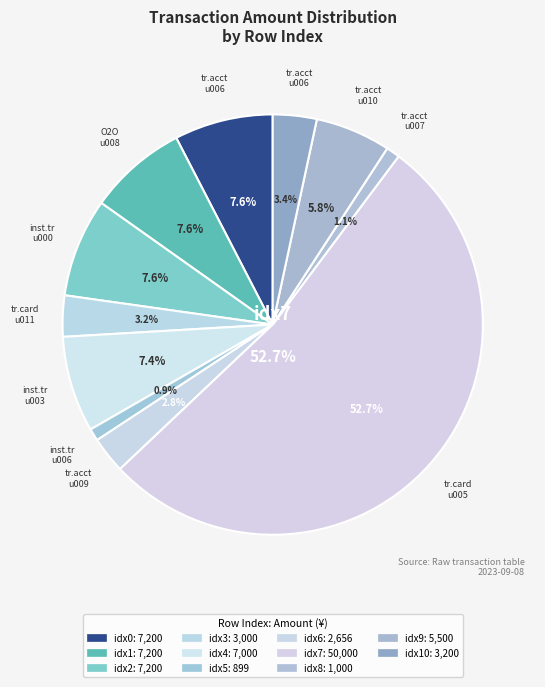

To the nearest percent, what portion does Row 4
7000 represent?

7%